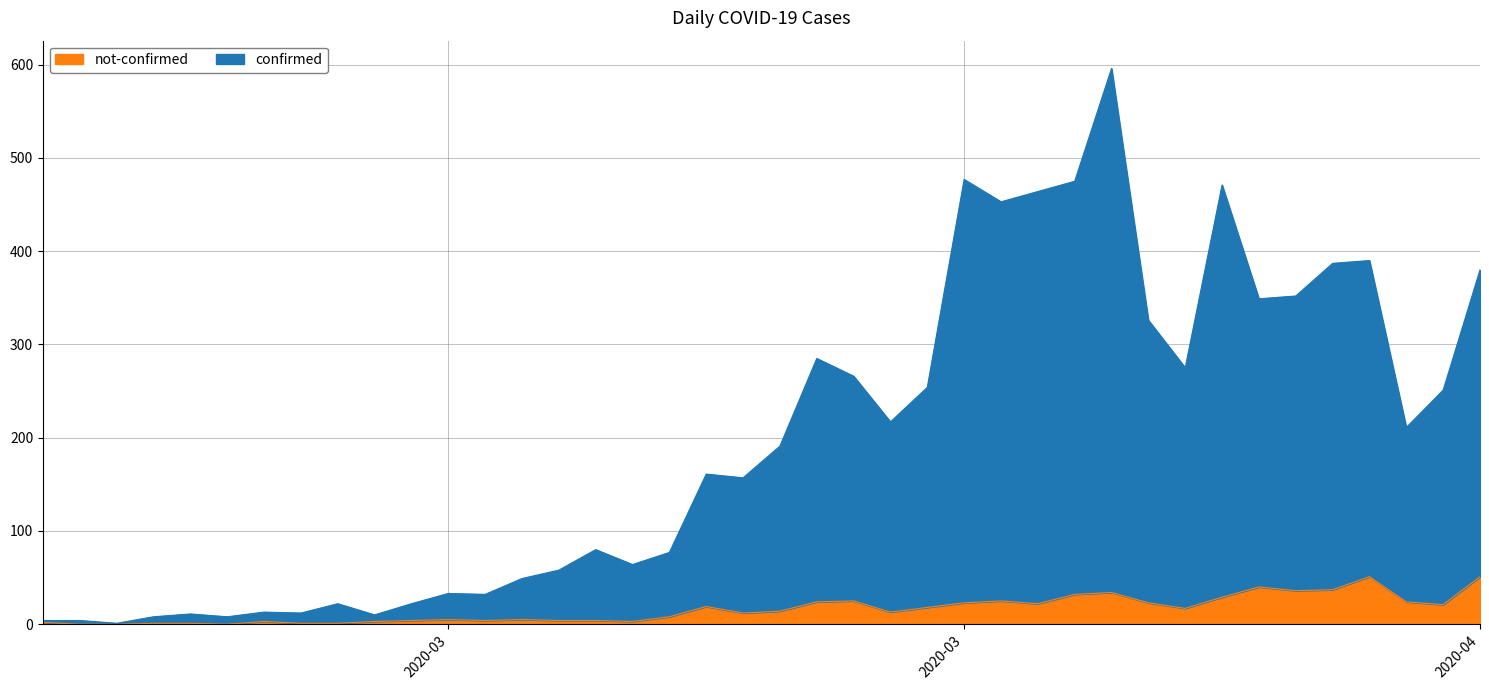

What is the sum of all not-confirmed values?

639